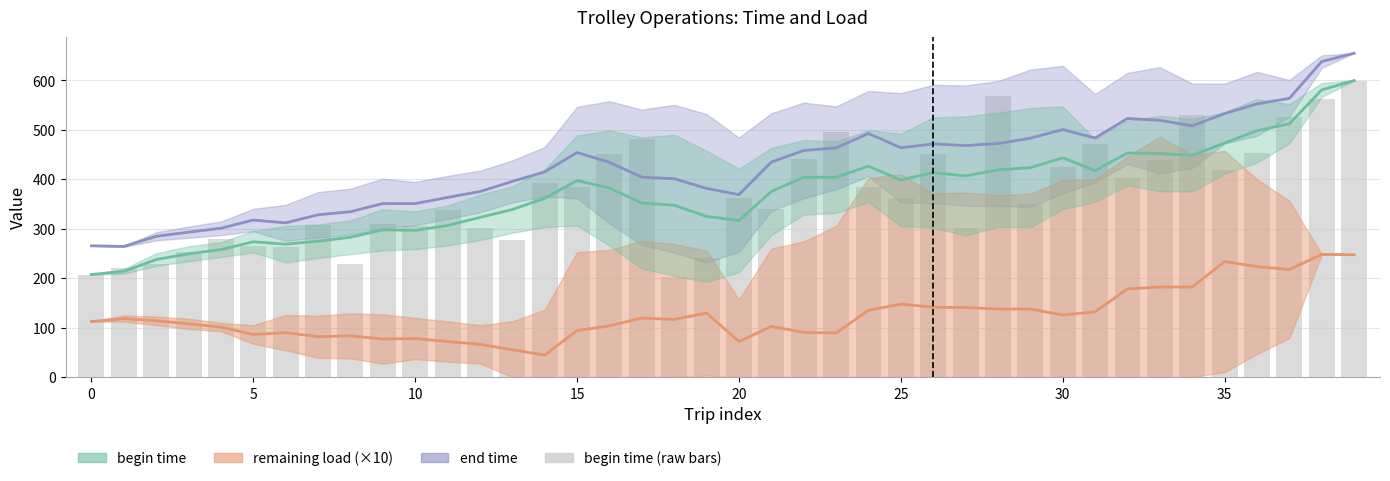

What is the smallest value displayed?

44.3